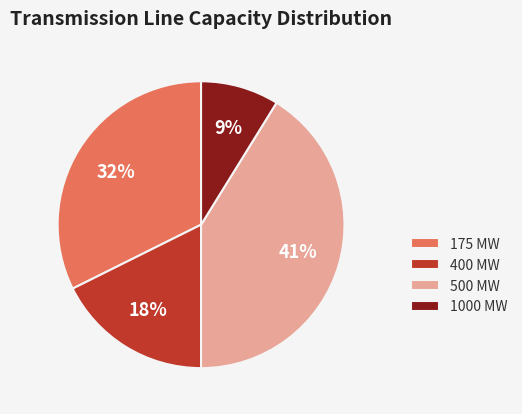

To the nearest percent, what is the average slice percentage?

25%